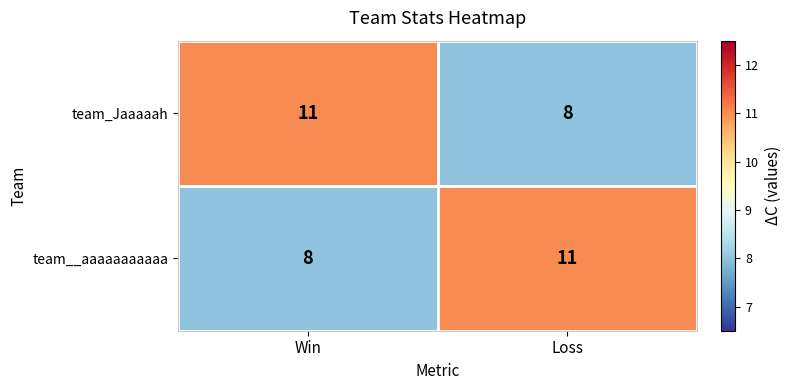

Read the team_Jaaaaah value at Win.

11